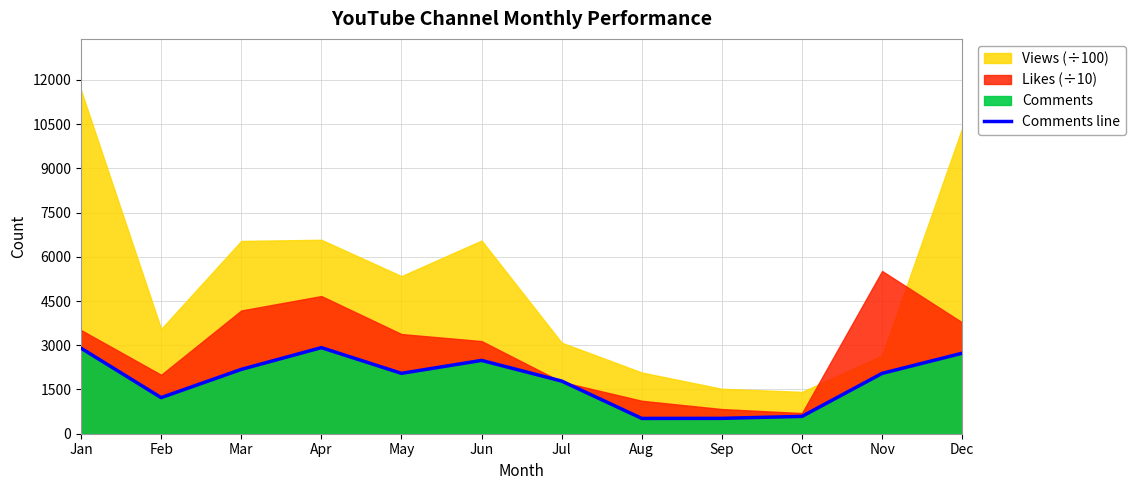

List the labels in order of value, smallest first.

Aug, Sep, Oct, Feb, Jul, Nov, May, Mar, Jun, Dec, Jan, Apr